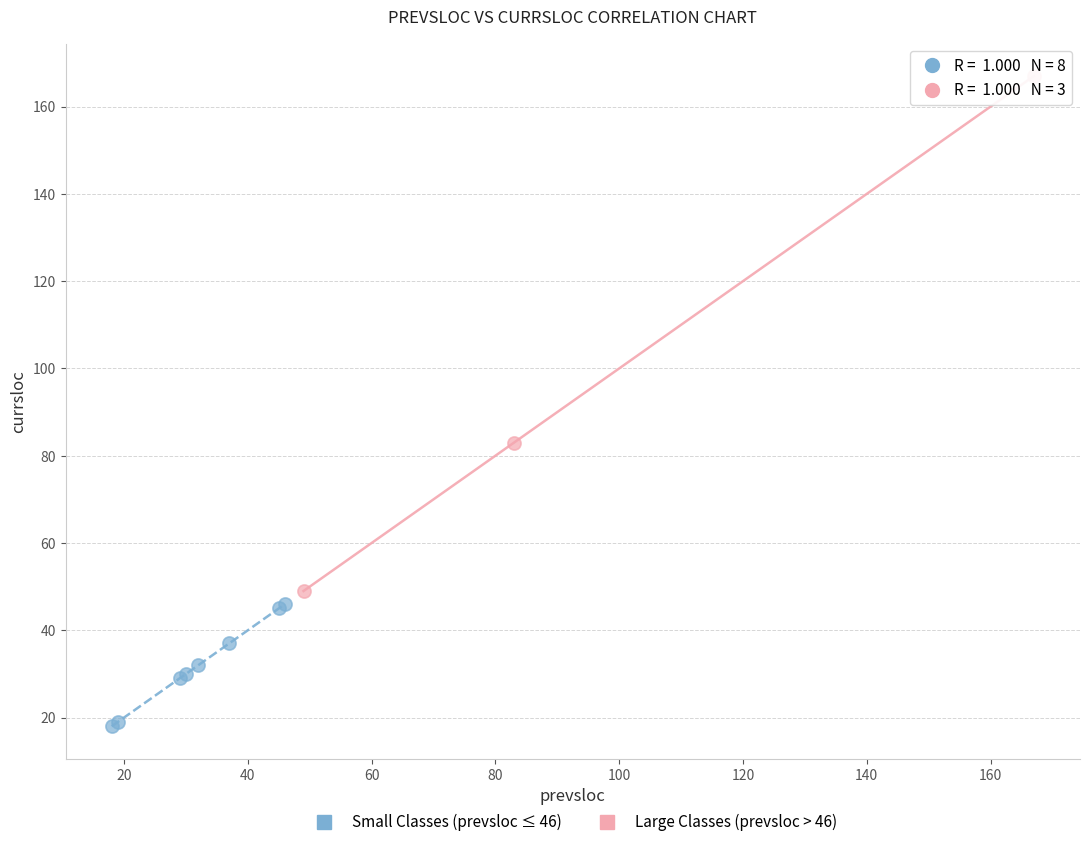

Which series contains the lowest Y value?

Small Classes (prevsloc ≤ 46)